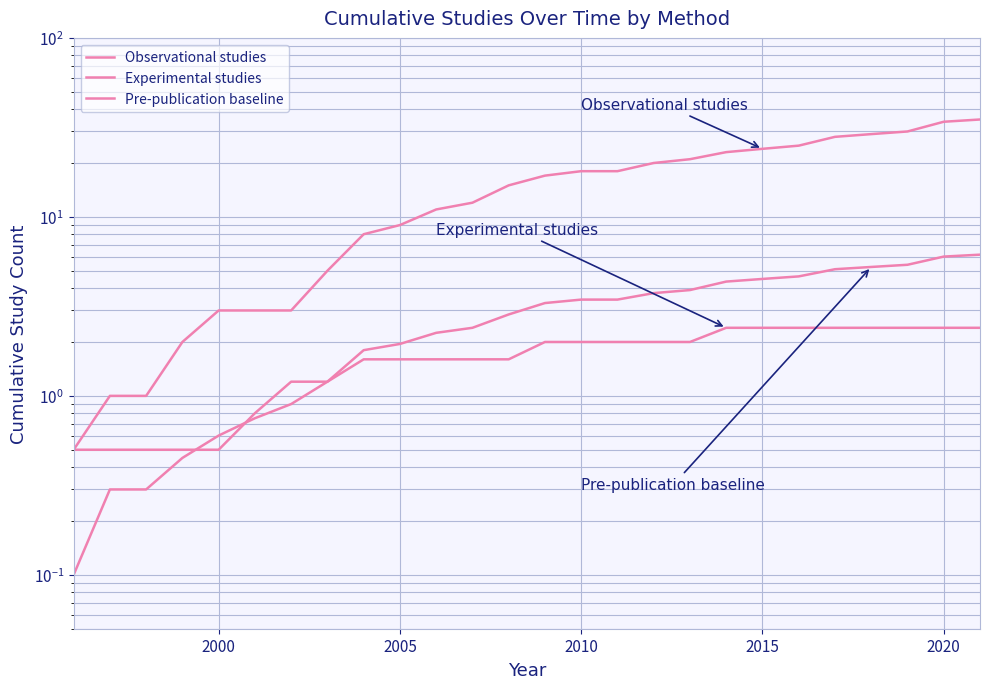

What is the average value of the Observational studies series?

15.2